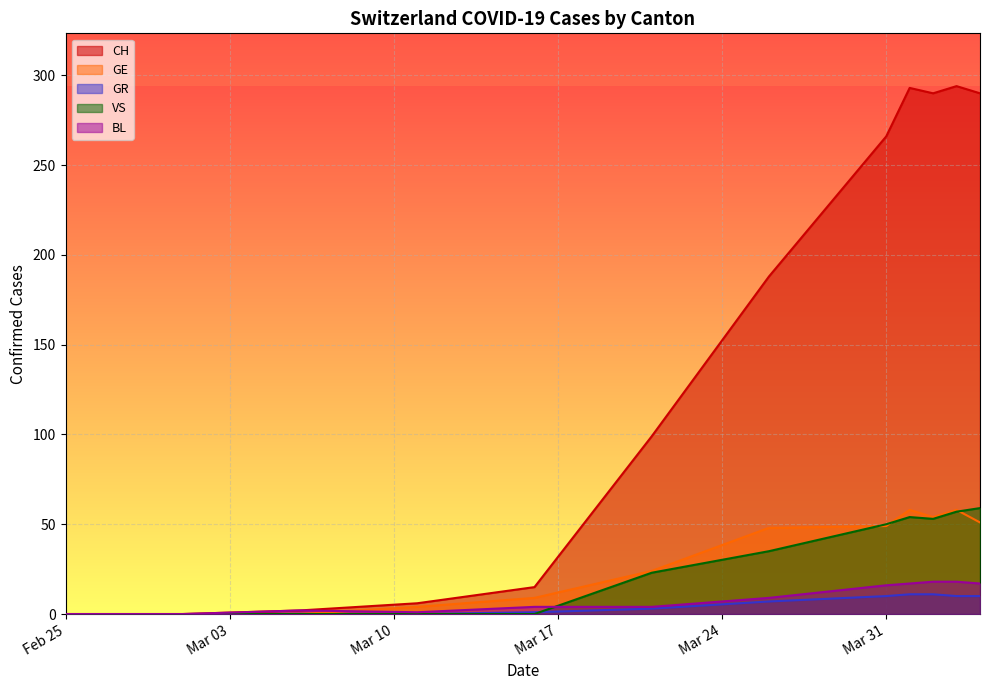

How many lines are shown in the chart?

5